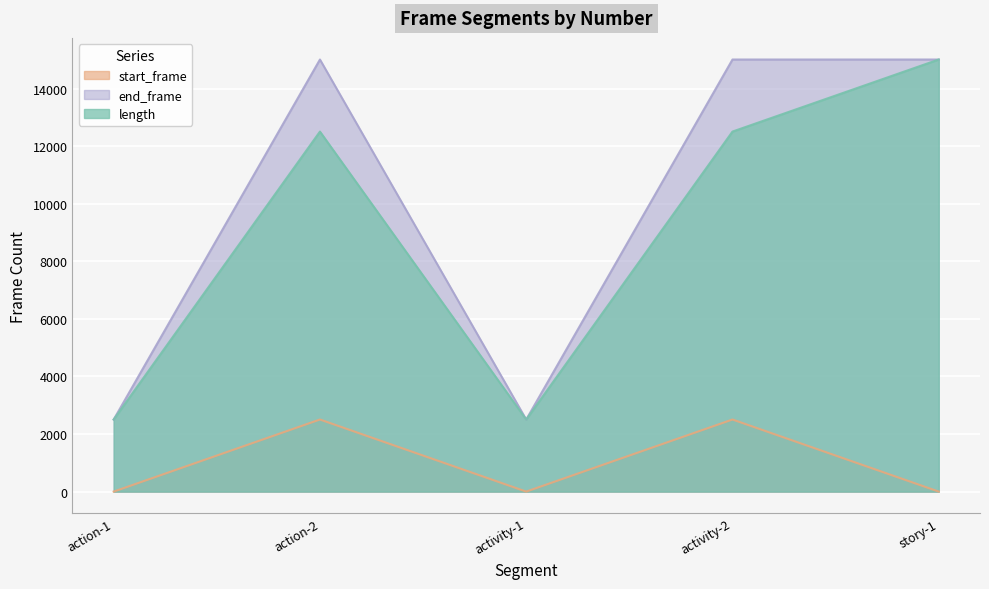

What is the value of the end_frame point at the 4th from the left?

15015